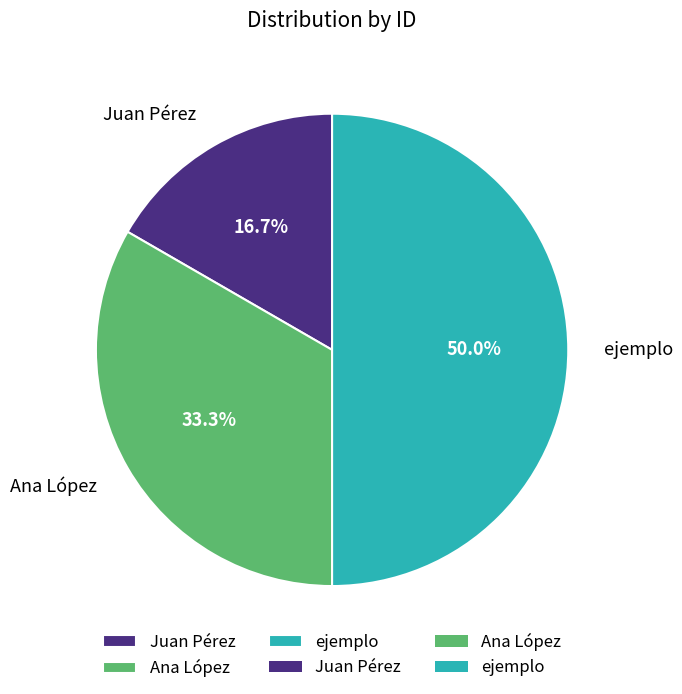

Count the number of slices in the pie.

3